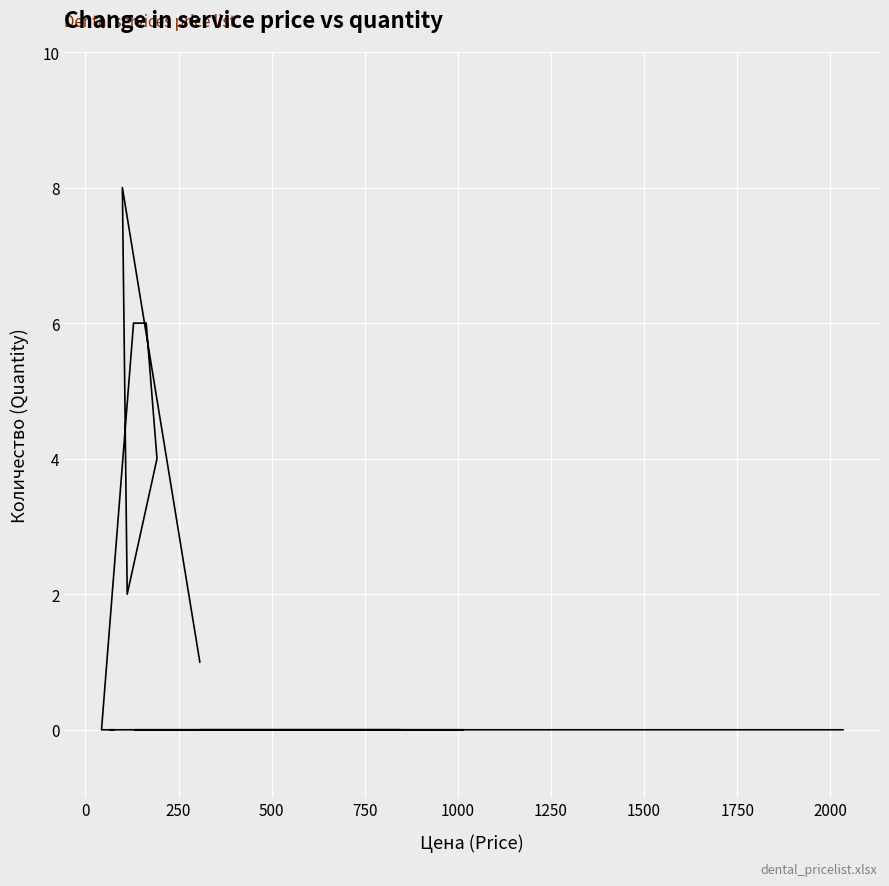

How many lines are shown in the chart?

1